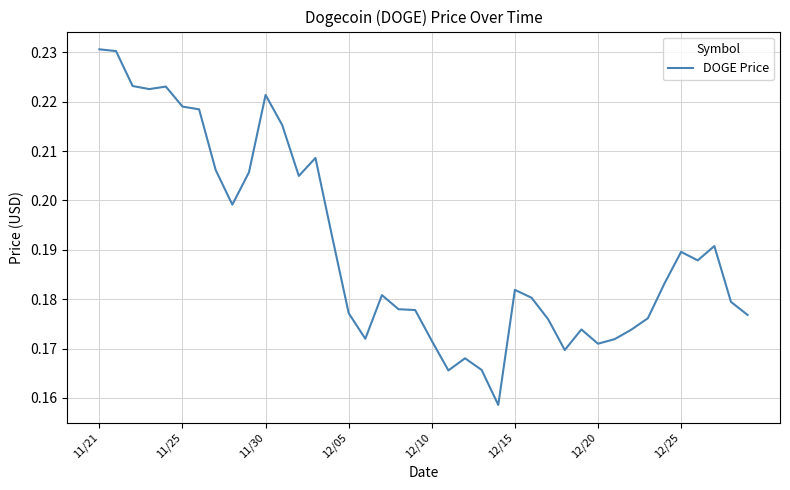

Does the chart have visible grid lines?

Yes